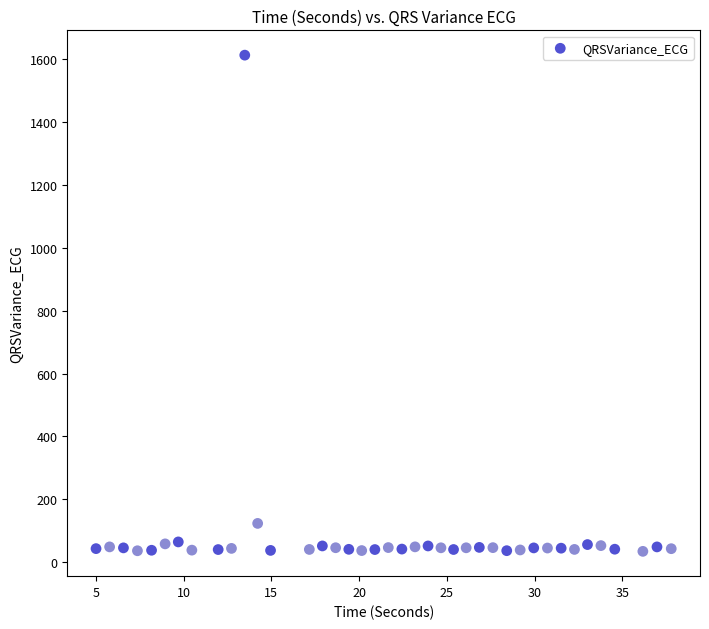

What is the range of Y values (max minus min)?

1579.4